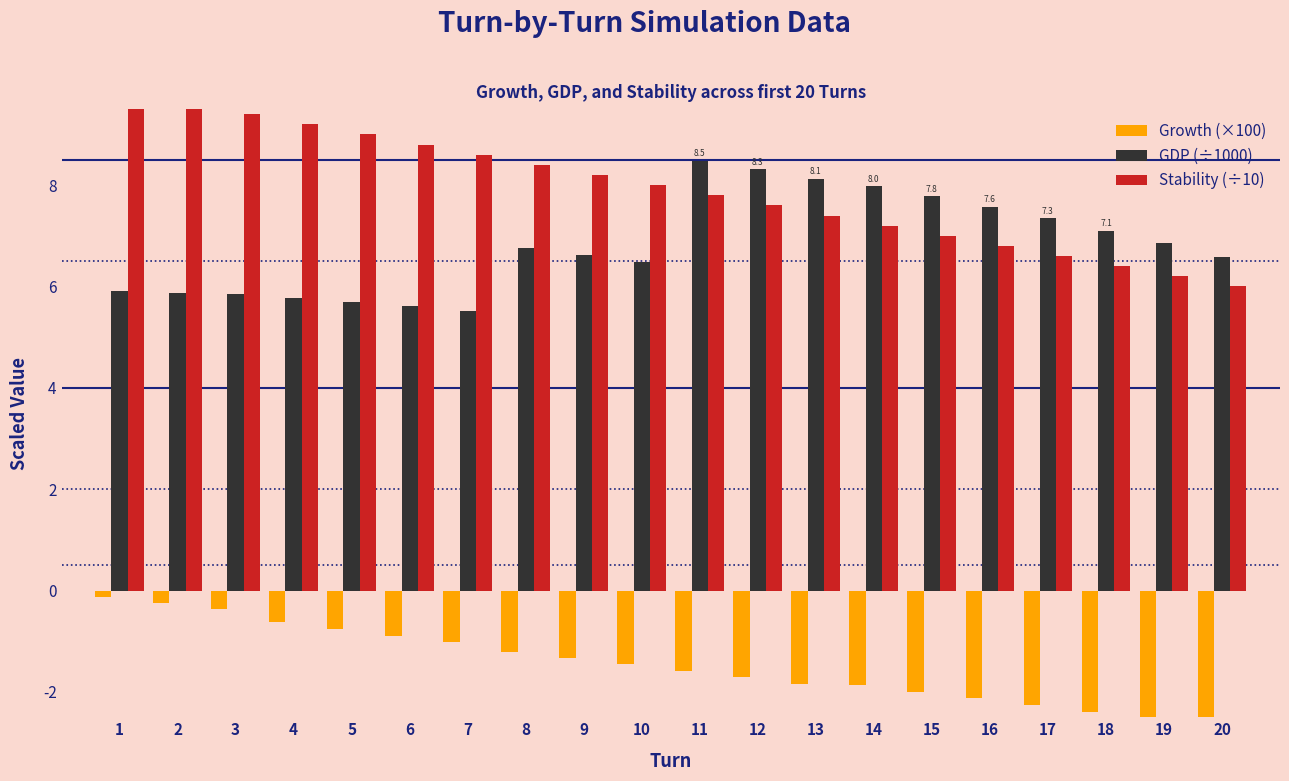

At 10, list the series in order from largest to smallest.

Stability (÷10), GDP (÷1000), Growth (×100)